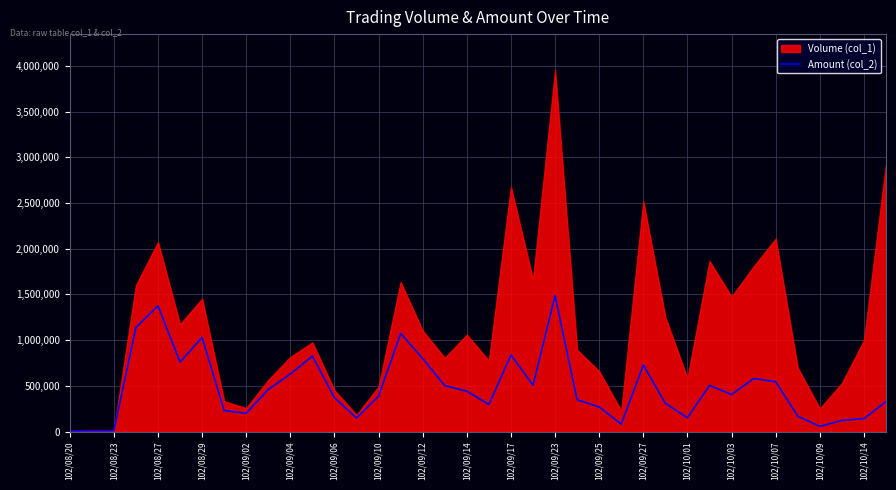

What is the change in value from 102/08/23 to 102/09/23?

+1476210